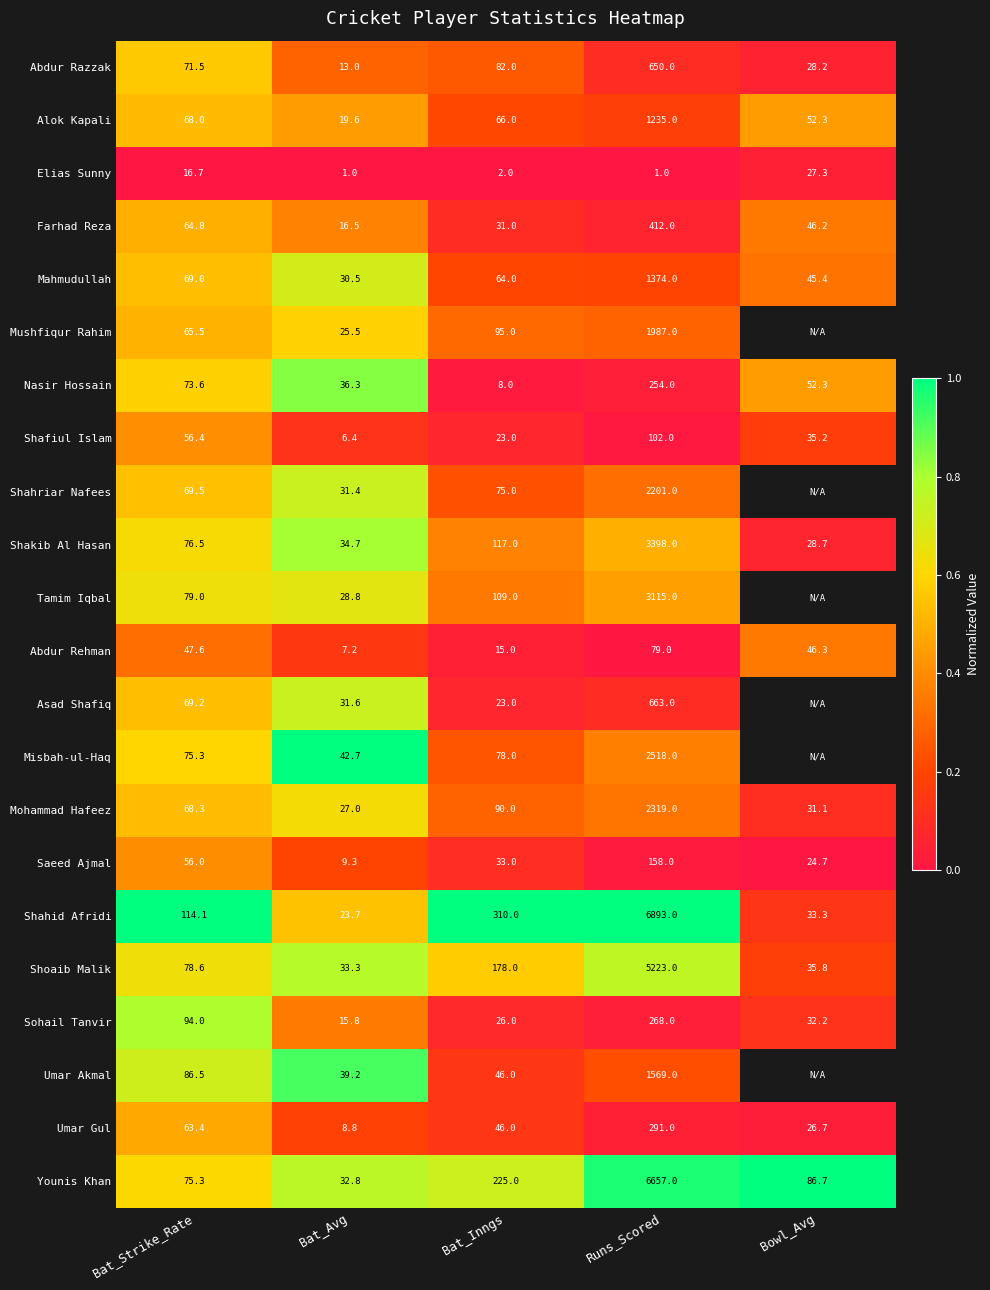

Is the value of Younis Khan at Bowl_Avg greater than the value of Shoaib Malik at Bat_Inngs?

No